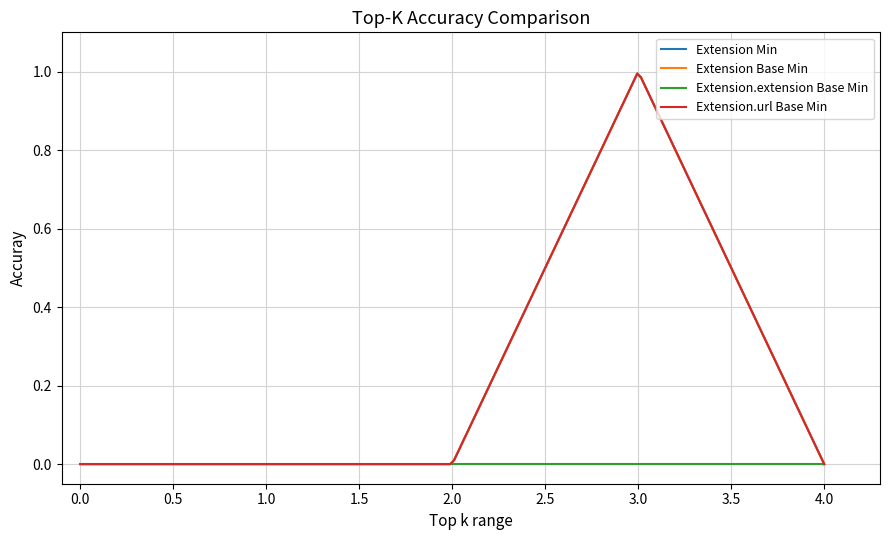

Does the chart have visible grid lines?

Yes